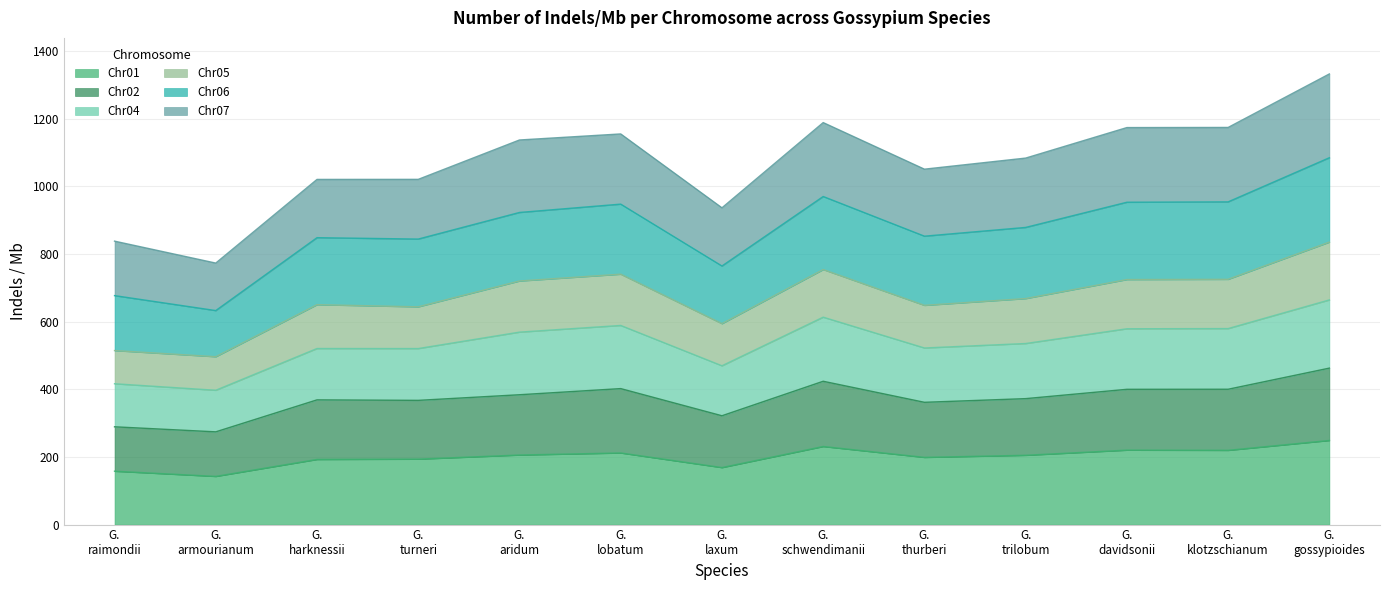

What is the minimum value for Chr01?

142.6